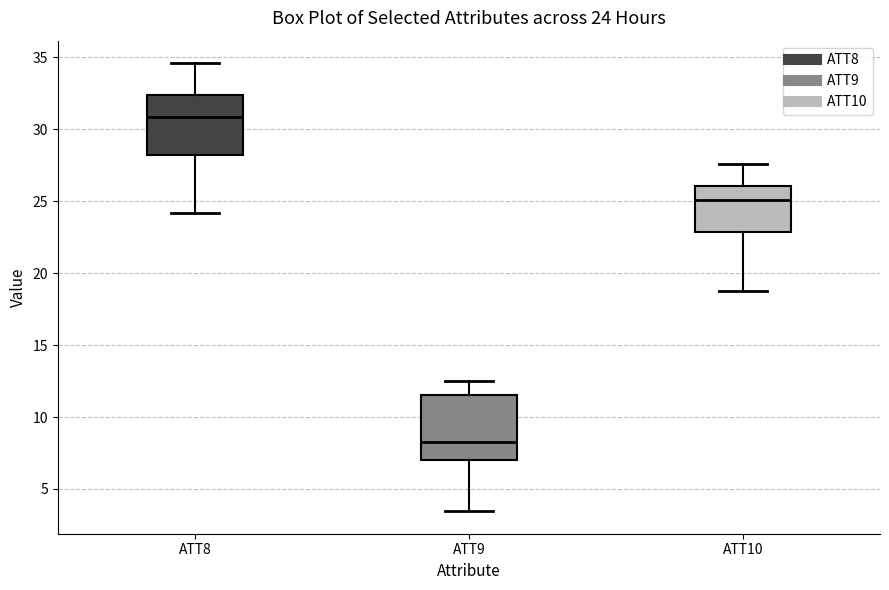

Which box's median line is the highest?

ATT8